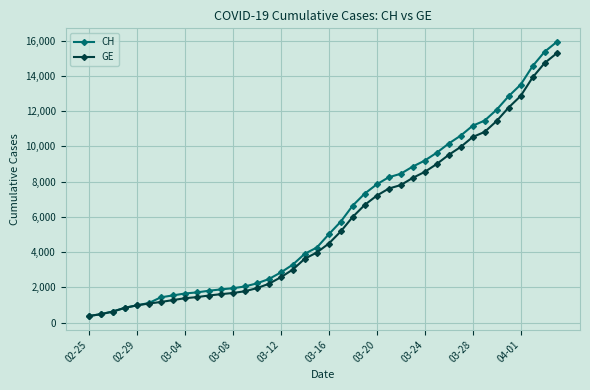

What are all the series names shown in the legend?

CH, GE